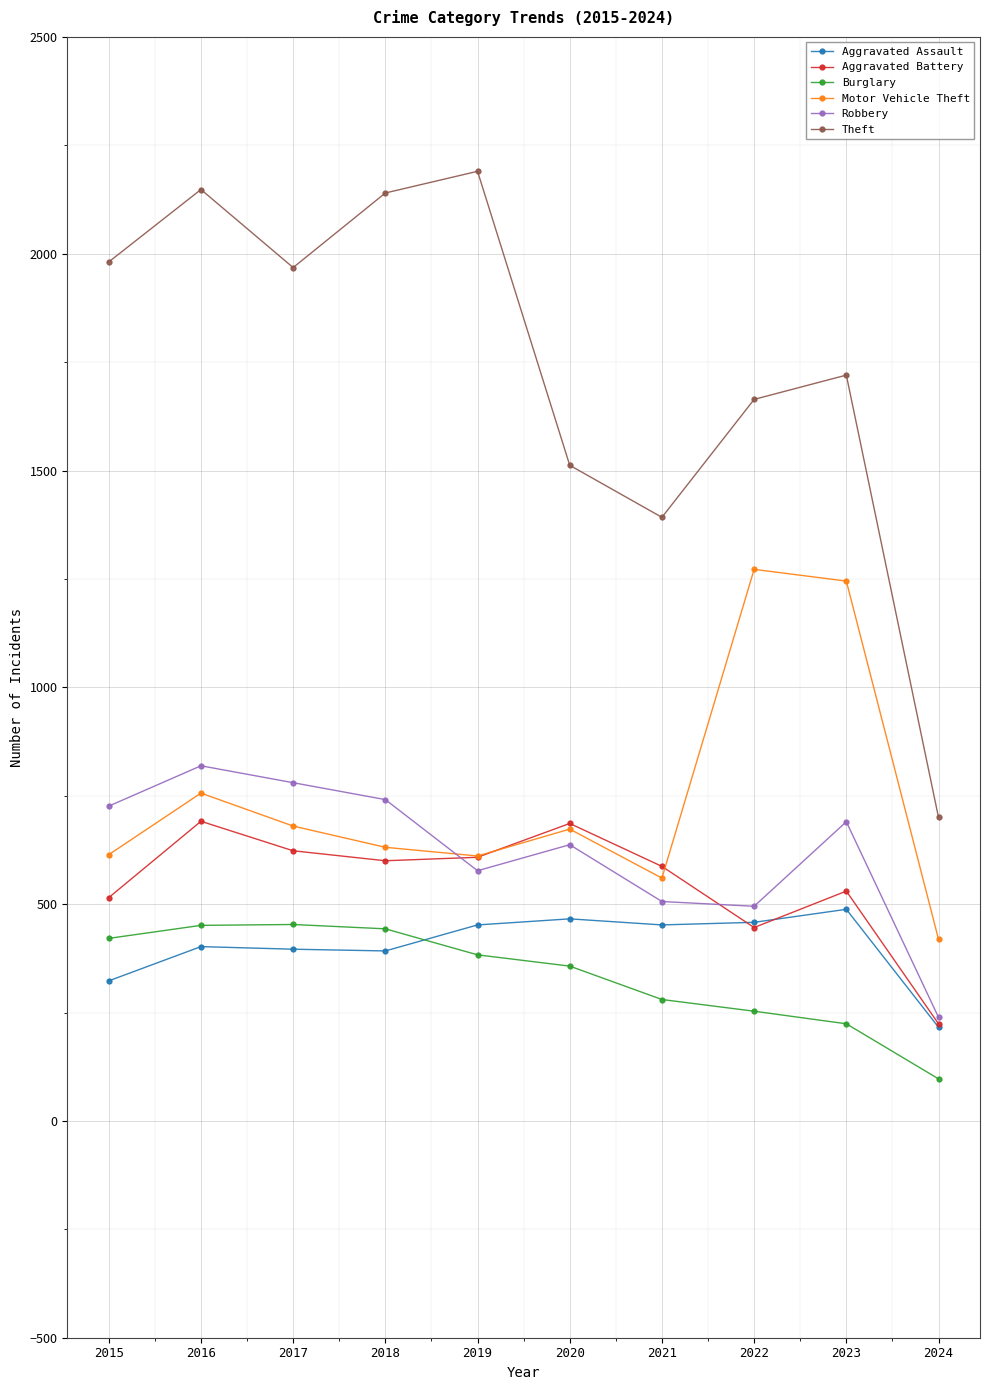

What is the difference between the maximum and second lowest values in the Burglary series?

229